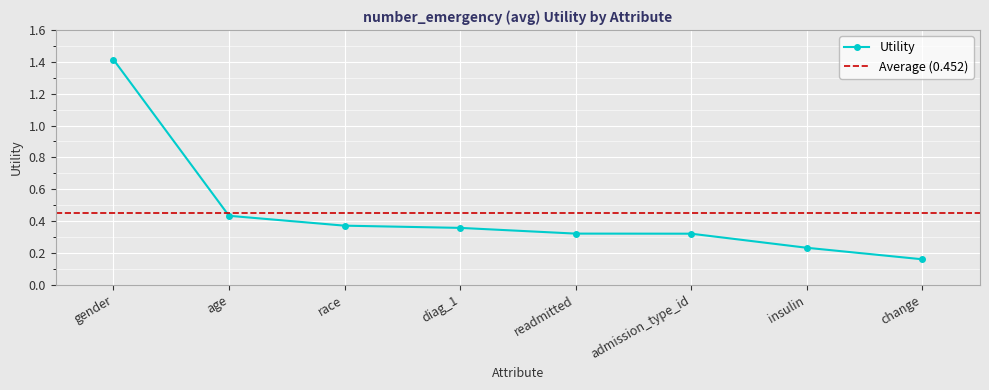

How many data points does each series have?

8